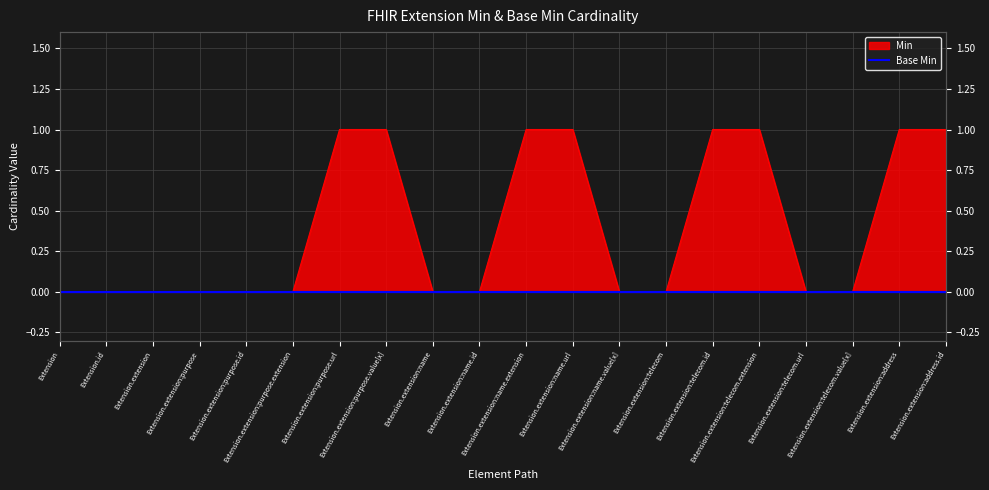

Rank the categories by value from highest to lowest.

Extension.extension:purpose.url, Extension.extension:purpose.value[x], Extension.extension:name.extension, Extension.extension:name.url, Extension.extension:telecom.id, Extension.extension:telecom.extension, Extension.extension:address, Extension.extension:address.id, Extension, Extension.id, Extension.extension, Extension.extension:purpose, Extension.extension:purpose.id, Extension.extension:purpose.extension, Extension.extension:name, Extension.extension:name.id, Extension.extension:name.value[x], Extension.extension:telecom, Extension.extension:telecom.url, Extension.extension:telecom.value[x]